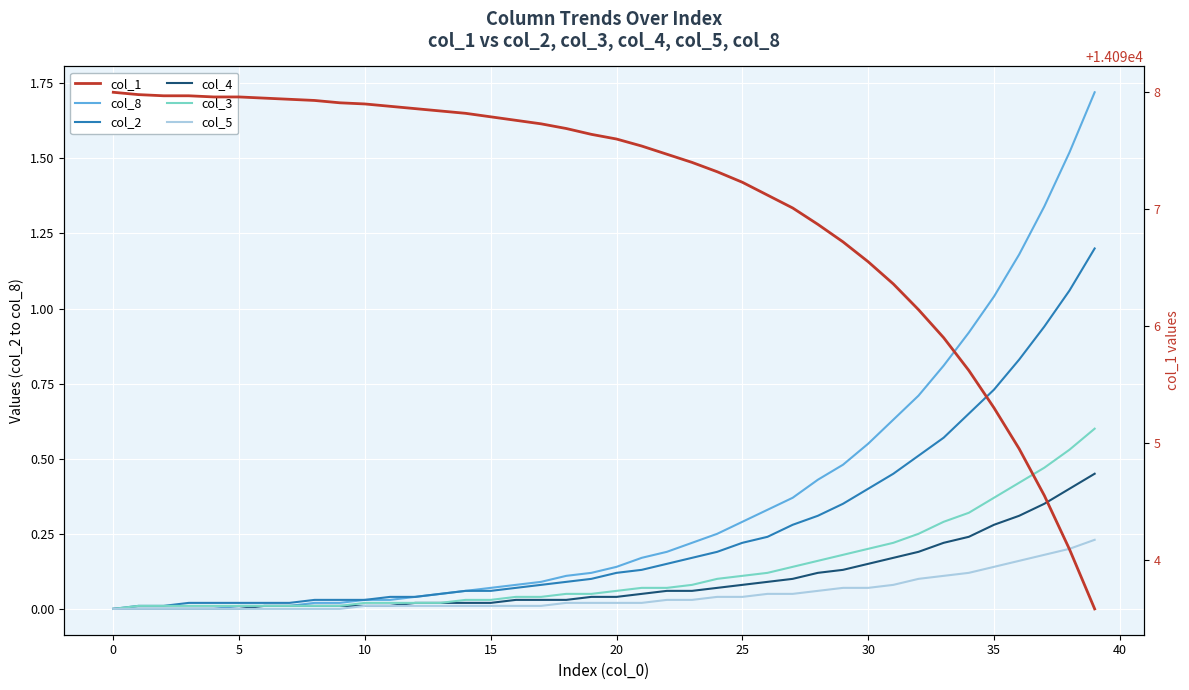

At how many categories does at least one series exceed 13993?

40